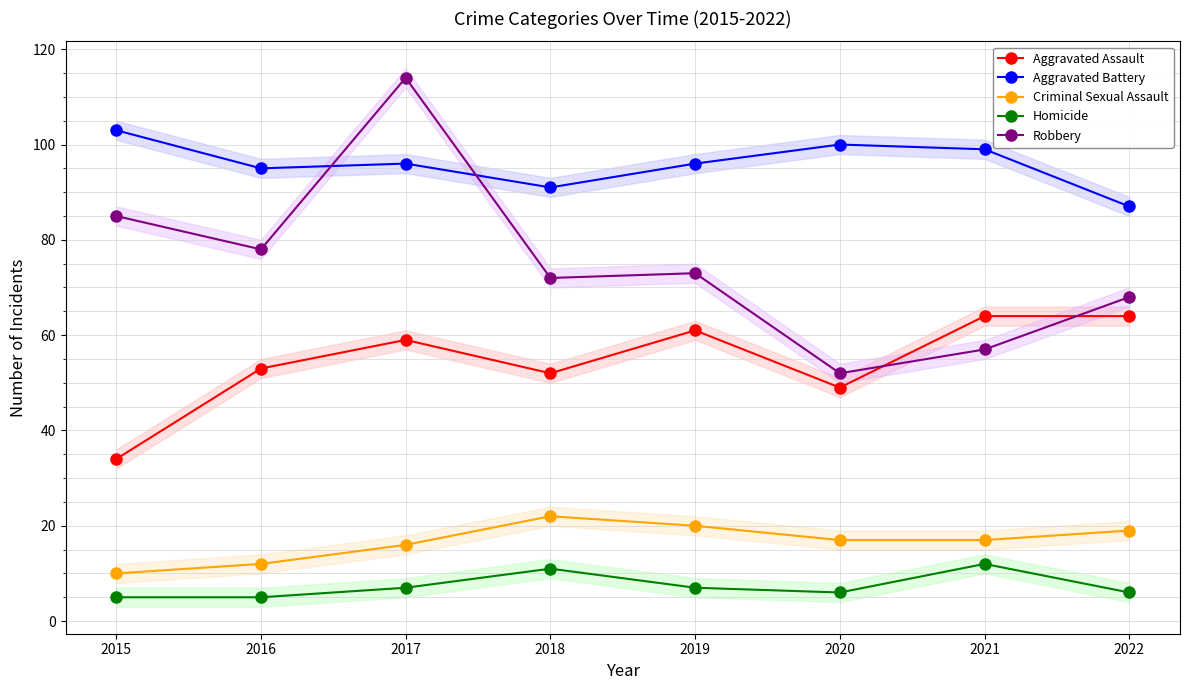

True or false: Criminal Sexual Assault and Aggravated Assault intersect in this chart.

False